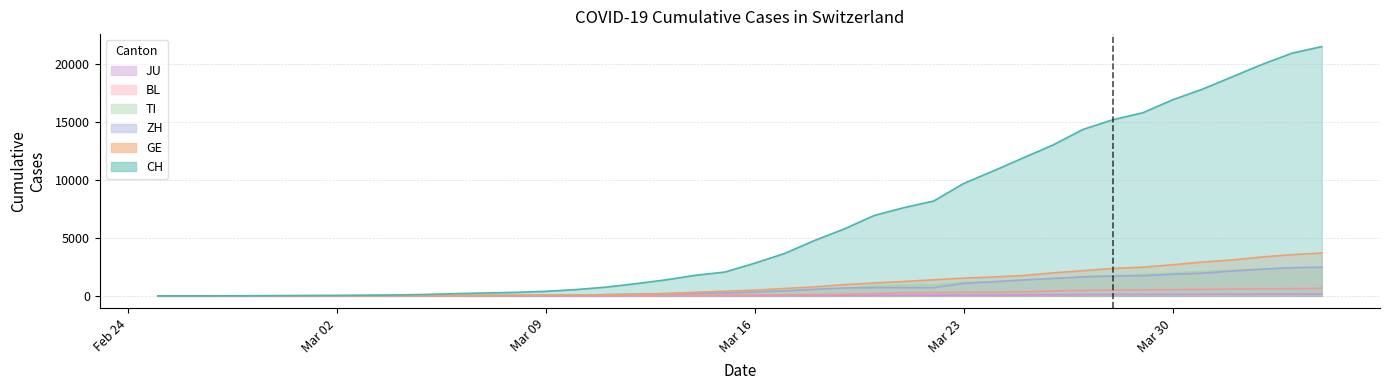

Is it true that ZH equals 1180 at 2020-04-02?

False